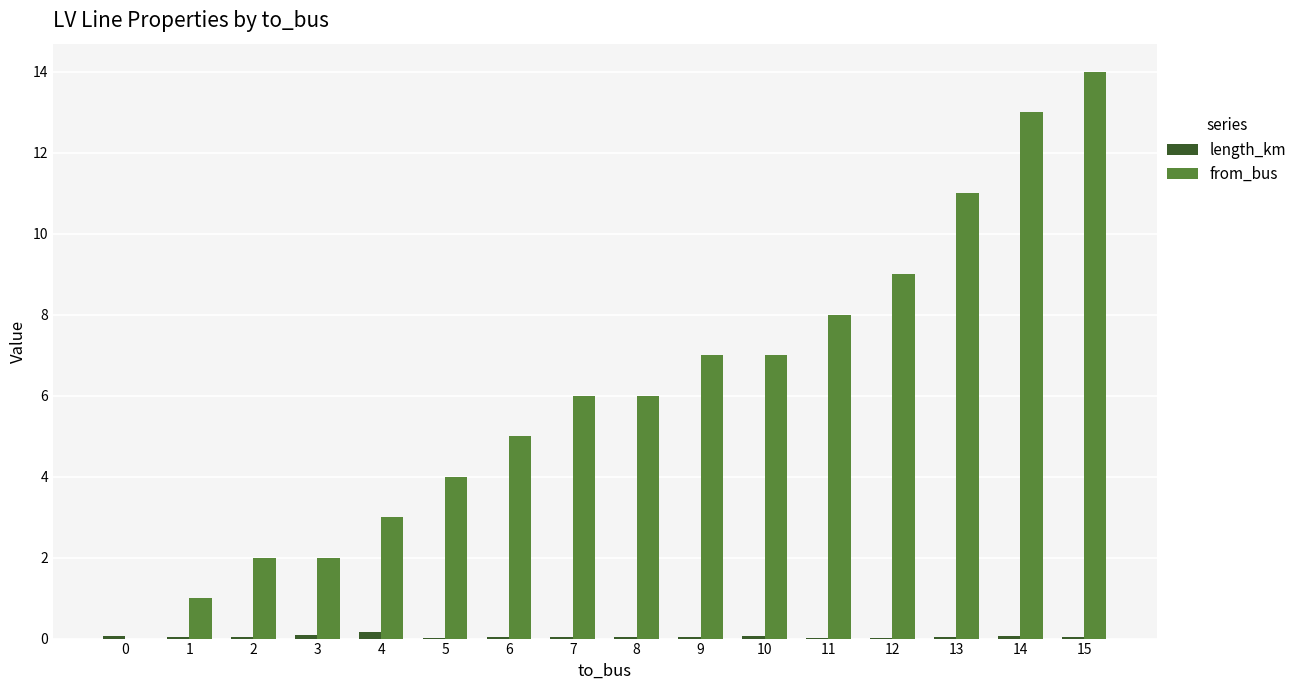

Between 2 and 13, which series saw the biggest shift?

from_bus